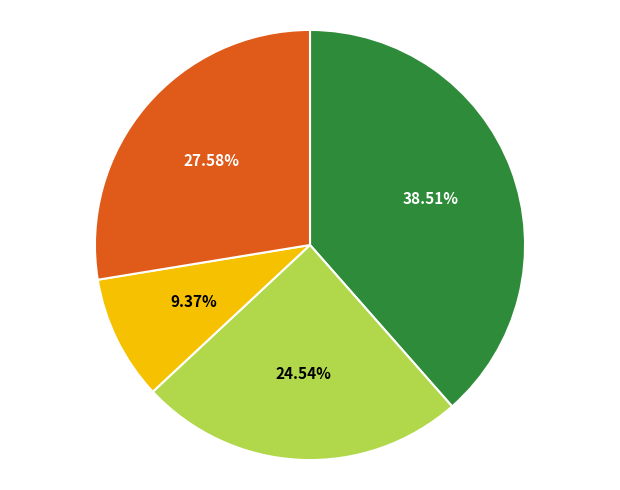

Does any single category account for the majority?

No